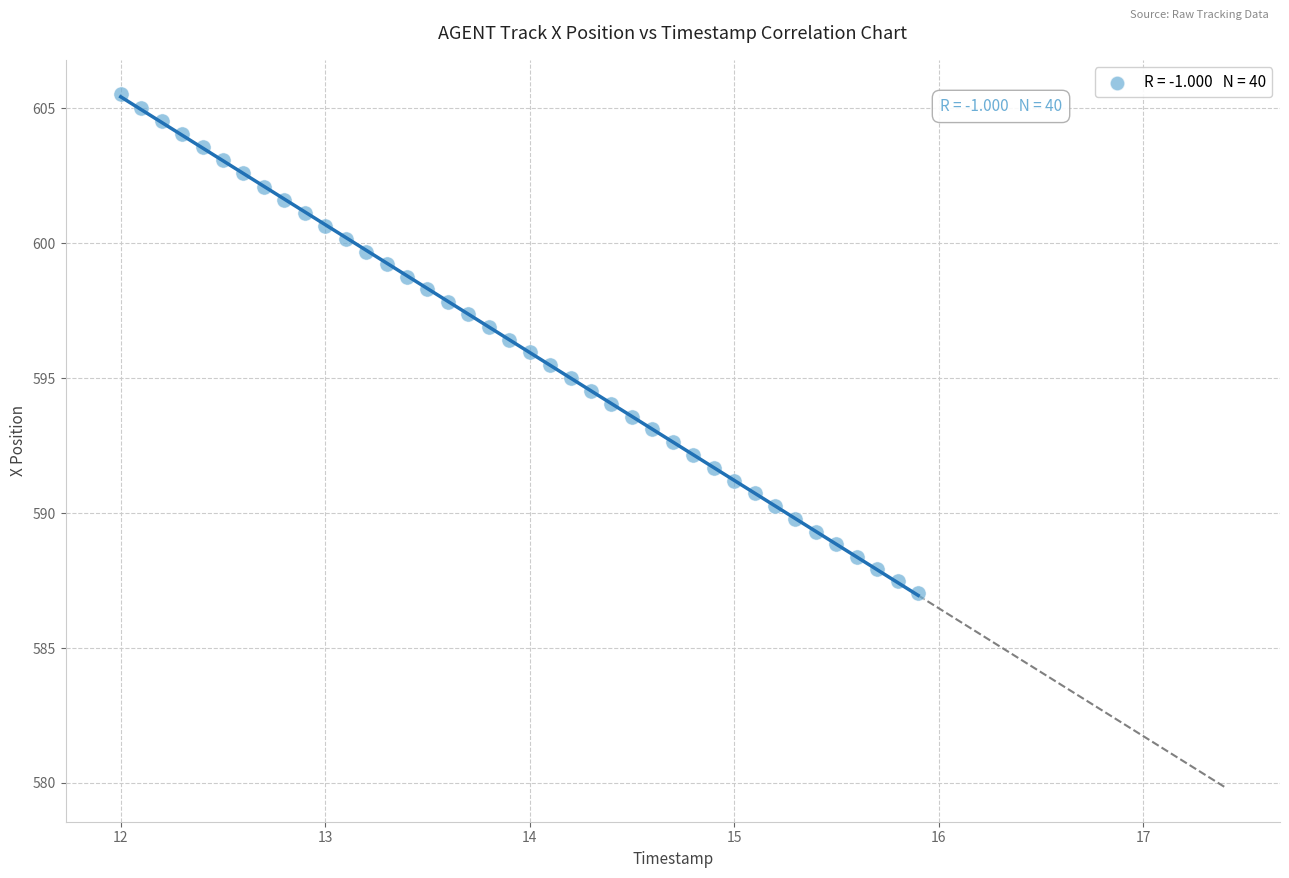

What is the range of Y values (max minus min)?

18.5